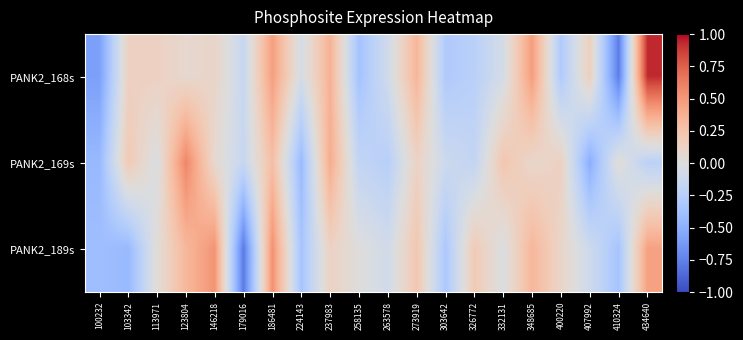

Reading left to right, extract all data points from this chart.

PANK2_168s: 100232=-0.6	103342=0.1	113971=0.1	123804=0.1	146218=0.1	179016=-0.1	186481=0.5	224143=-0.1	237983=0.4	258135=-0.4	263578=-0.1	273919=0.3	303642=-0.3	326772=-0.2	332131=-0.1	348685=0.5	400220=-0.3	407992=0.2	410324=-0.8	434640=0.9
PANK2_169s: 100232=-0.4	103342=0.2	113971=-0.0	123804=0.6	146218=0.1	179016=-0.1	186481=0.3	224143=-0.4	237983=0.4	258135=-0.2	263578=-0.2	273919=0.1	303642=-0.1	326772=-0.2	332131=0.2	348685=0.1	400220=0.1	407992=-0.5	410324=0.0	434640=-0.2
PANK2_189s: 100232=-0.4	103342=-0.4	113971=0.0	123804=0.3	146218=0.5	179016=-0.8	186481=0.5	224143=-0.3	237983=0.1	258135=0.0	263578=-0.1	273919=0.2	303642=-0.3	326772=0.2	332131=-0.0	348685=0.3	400220=0.1	407992=-0.1	410324=-0.4	434640=0.5